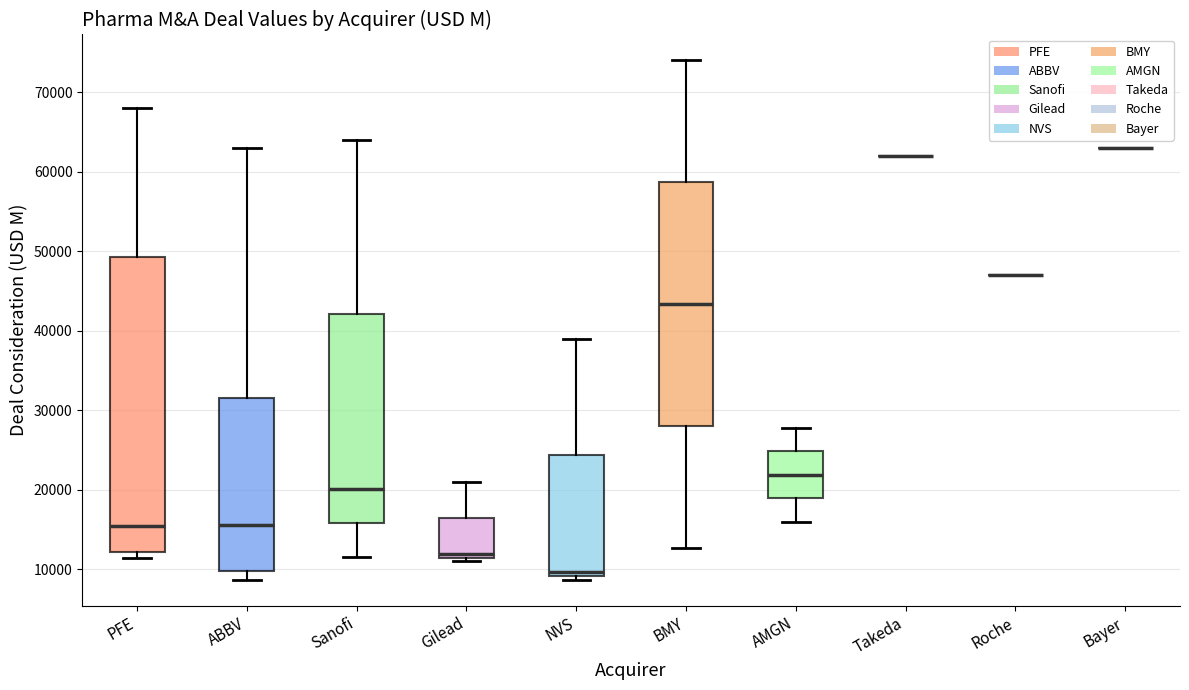

Where does the lower whisker of the box for BMY end on the y-axis? The values are not printed on the chart, so give them approximately, as read against the axis.

13000